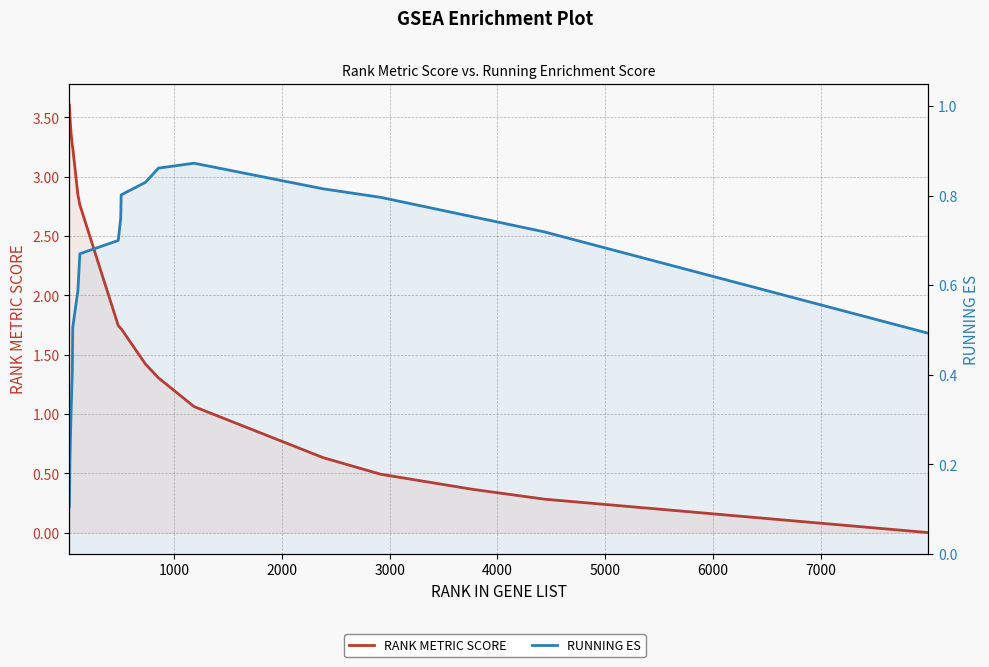

At how many categories does at least one series exceed 2?

7